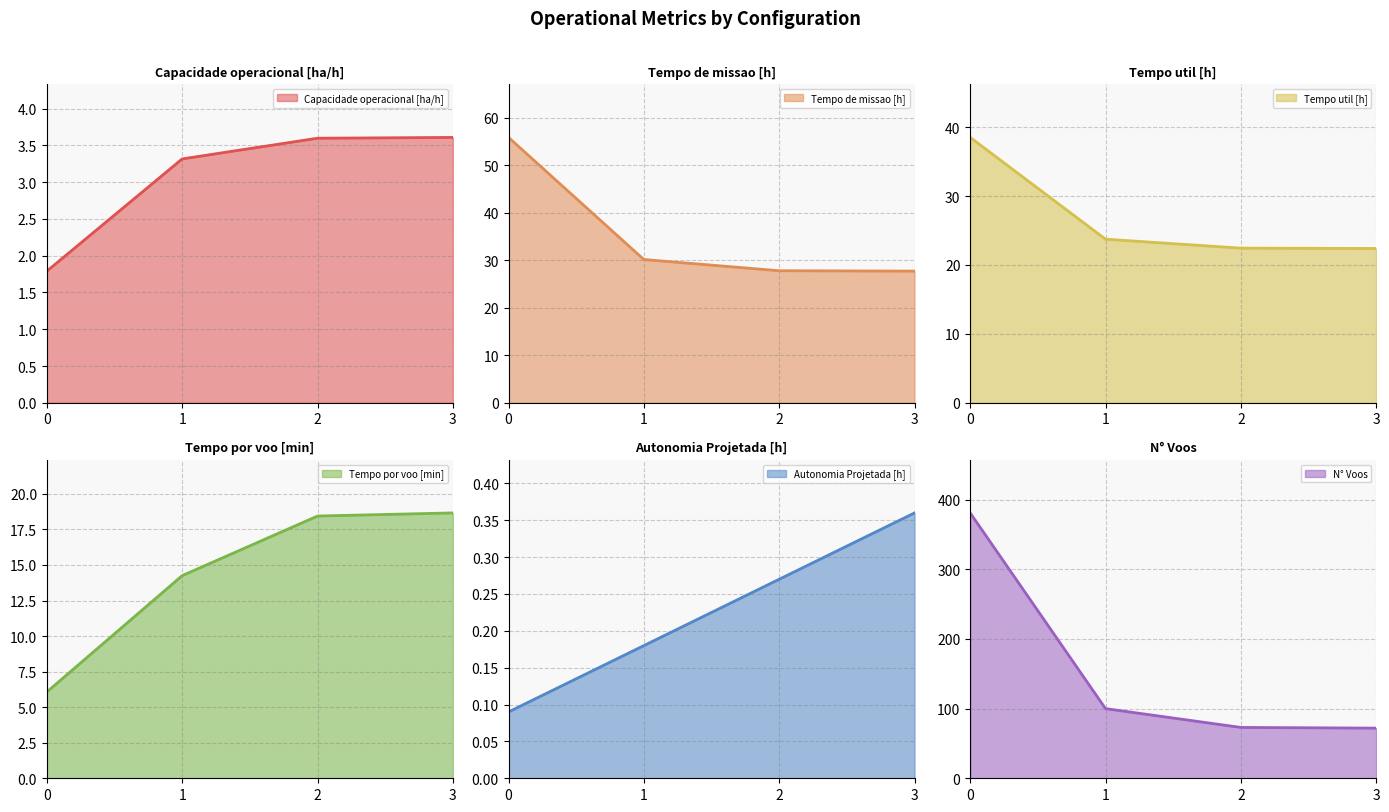

List the labels in order of Capacidade operacional [ha/h] value, smallest first.

0, 1, 2, 3